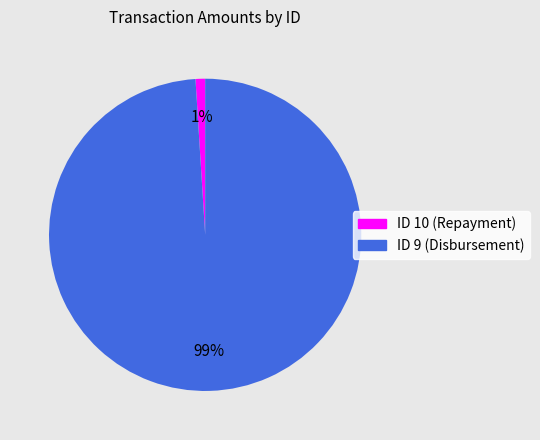

Is there a majority slice in this chart?

Yes